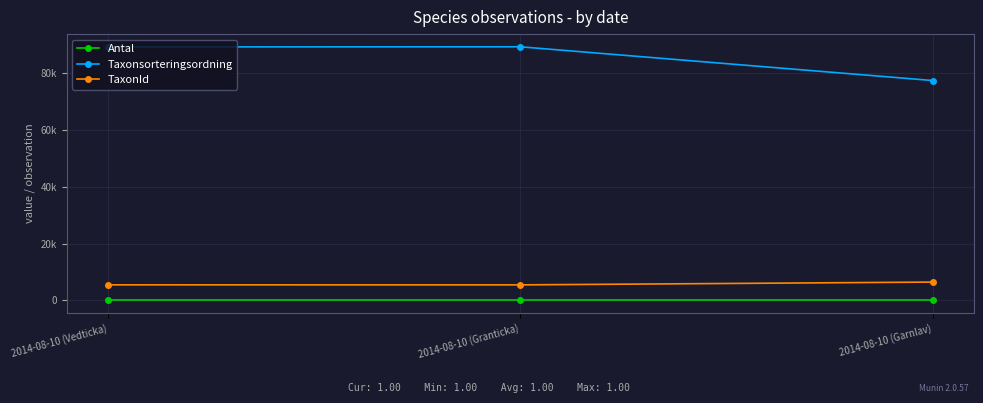

What are all the series names shown in the legend?

Antal, Taxonsorteringsordning, TaxonId